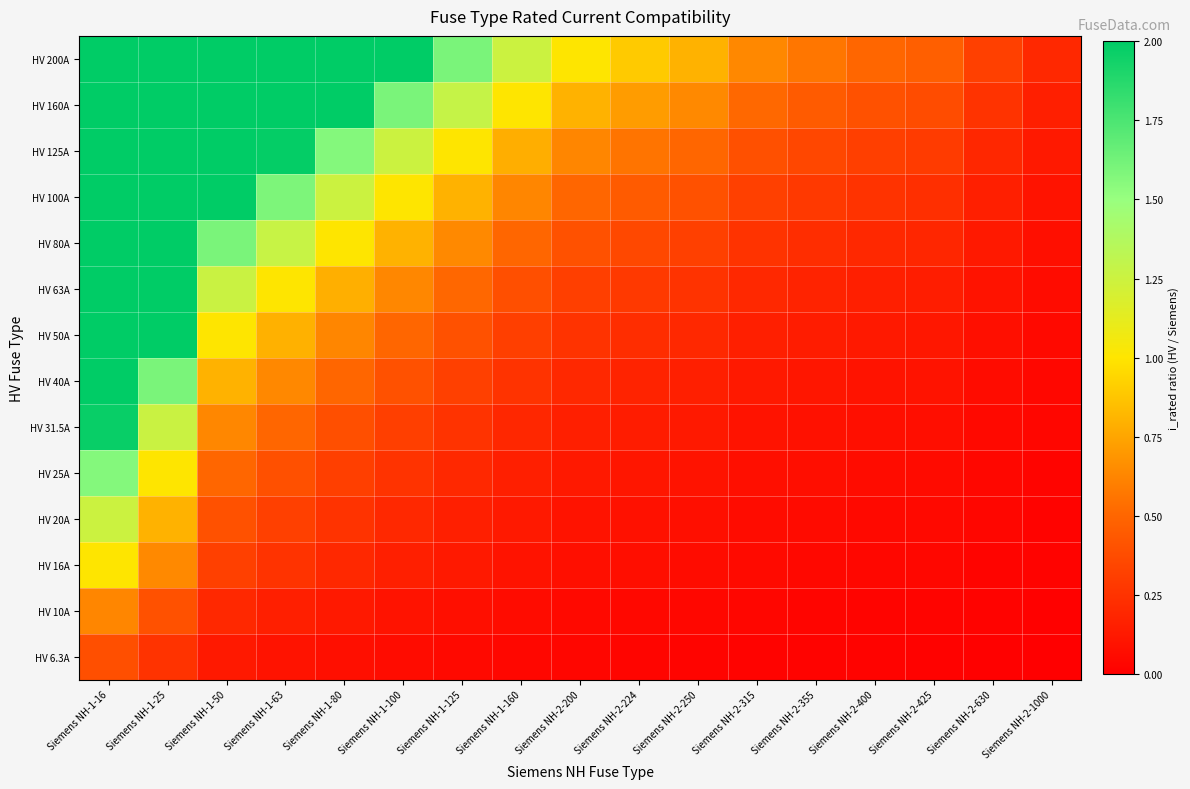

Which category has the lowest value across all series?

Siemens NH-2-1000